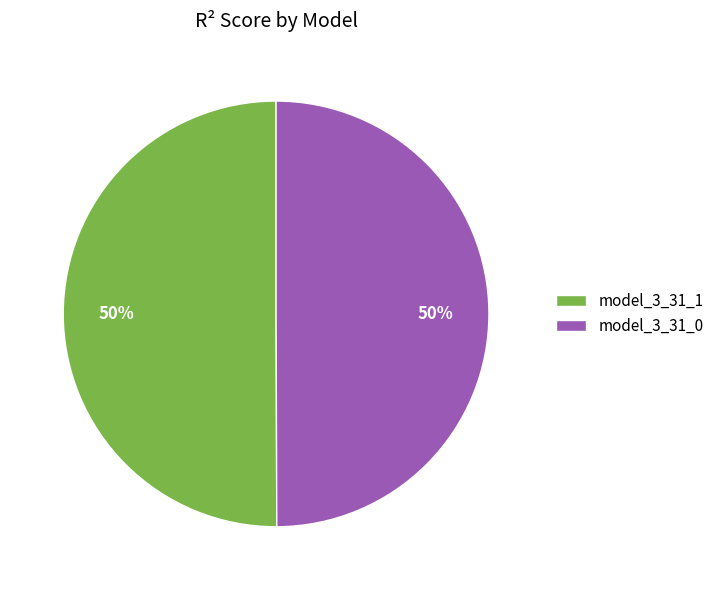

The model_3_31_0 slice represents 50% of the pie. True or false?

True